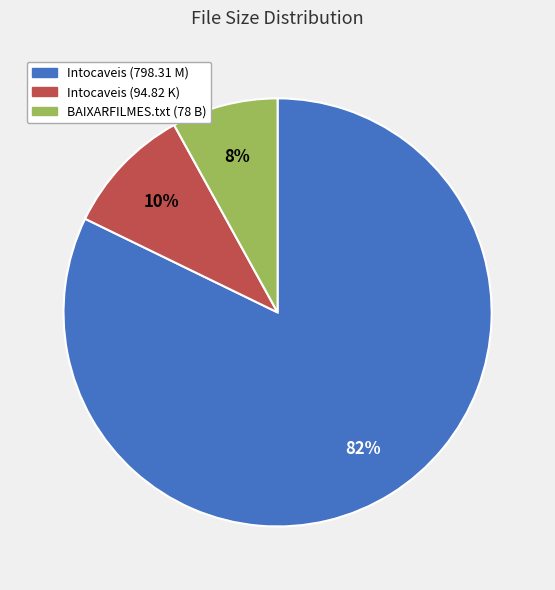

Is the sum of BAIXARFILMES.txt (78 B) and Intocaveis (798.31 M) greater than half?

Yes